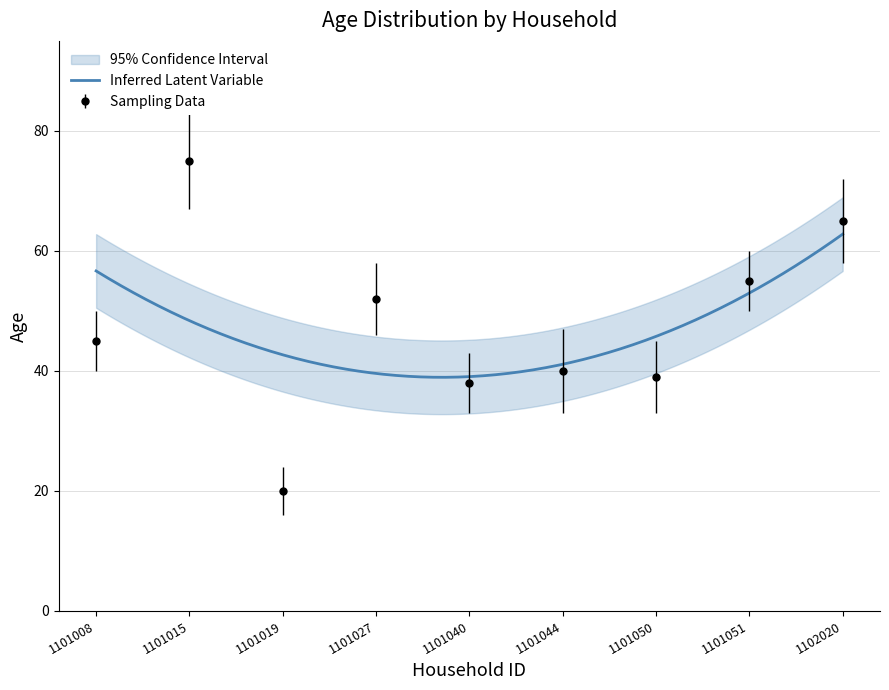

List the labels in order of value, smallest first.

1101019, 1101040, 1101050, 1101044, 1101008, 1101027, 1101051, 1102020, 1101015